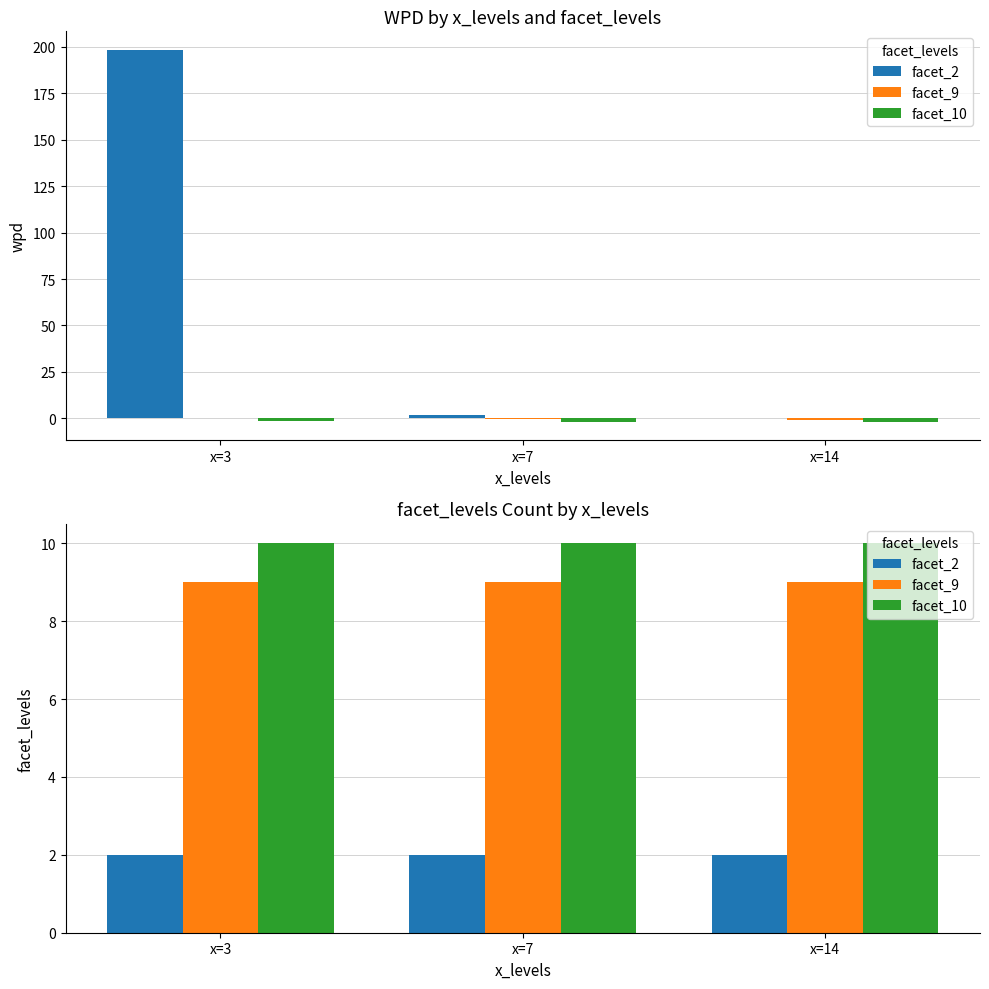

Which label corresponds to the largest value in the chart?

x=3